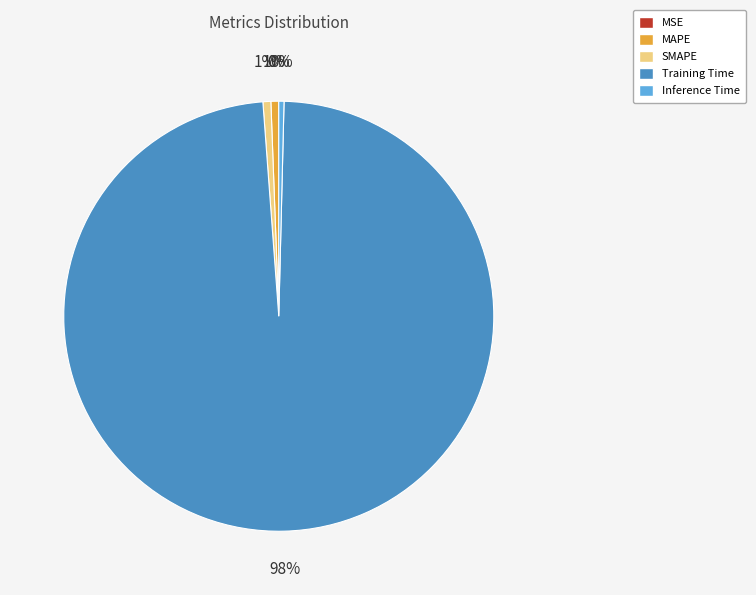

To the nearest percent, what percentage of the pie is SMAPE?

1%